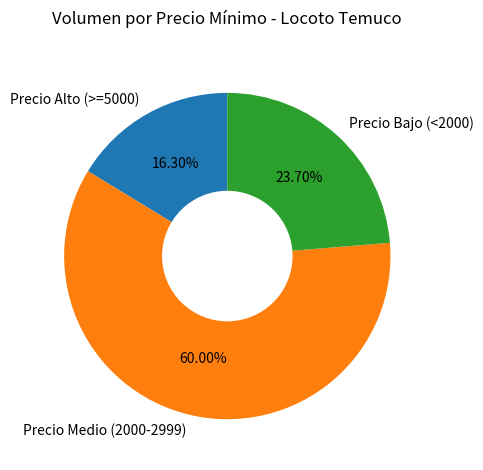

Count the number of slices in the pie.

3